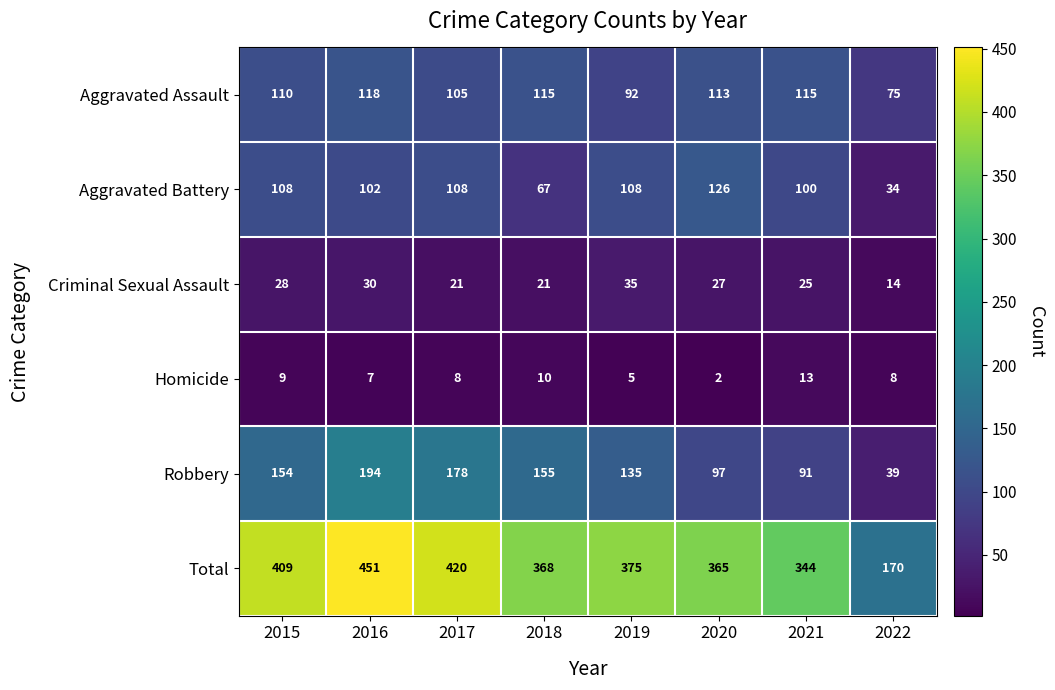

How many categories are shown in the chart?

8